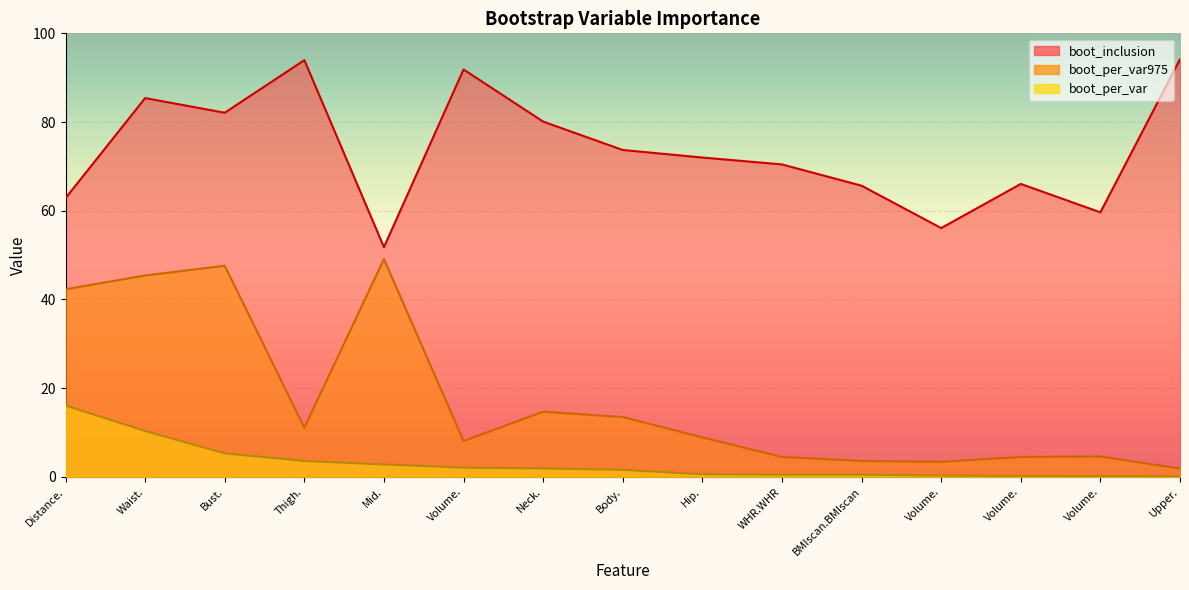

Rank the series by their average value, from lowest to highest.

boot_per_var, boot_per_var975, boot_inclusion